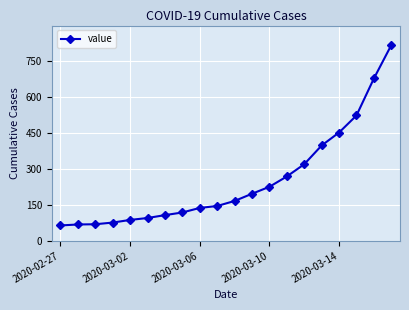

How many lines are shown in the chart?

1